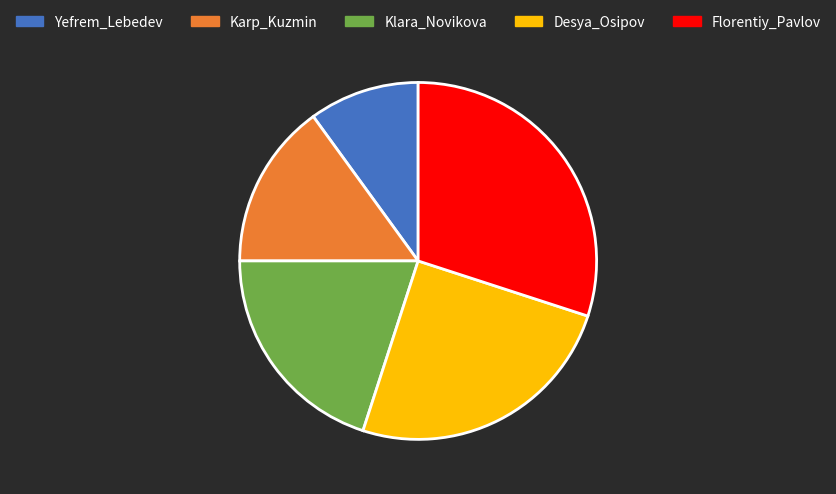

Which category has the smallest portion of the pie?

Yefrem_Lebedev